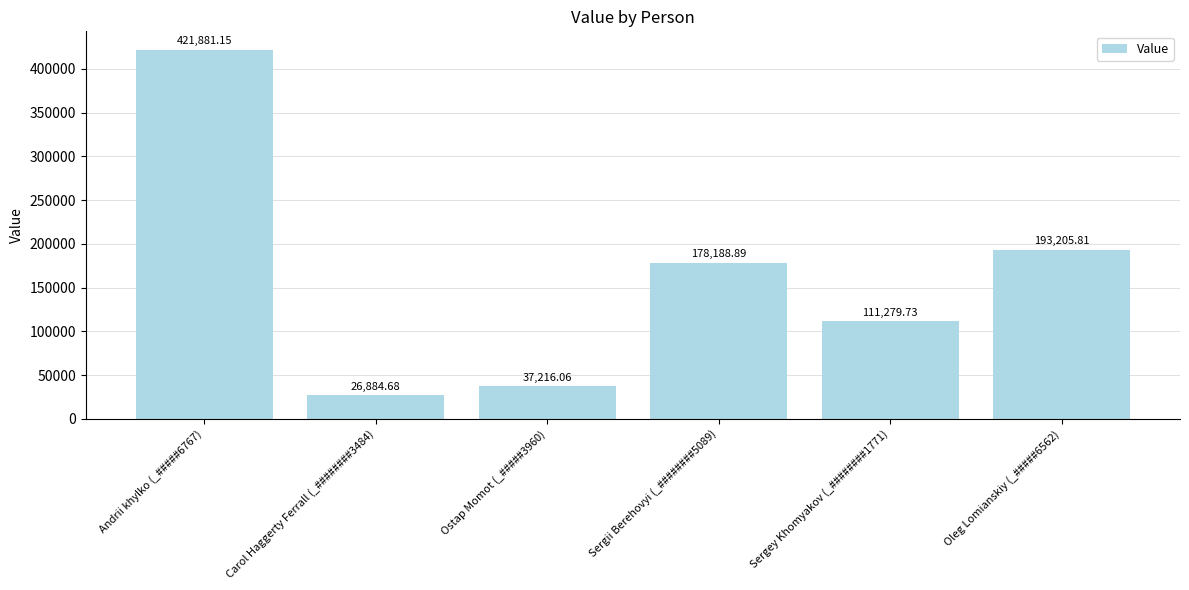

Is it true that the value at Carol Haggerty Ferrall (_########3484) is 26884.7?

True